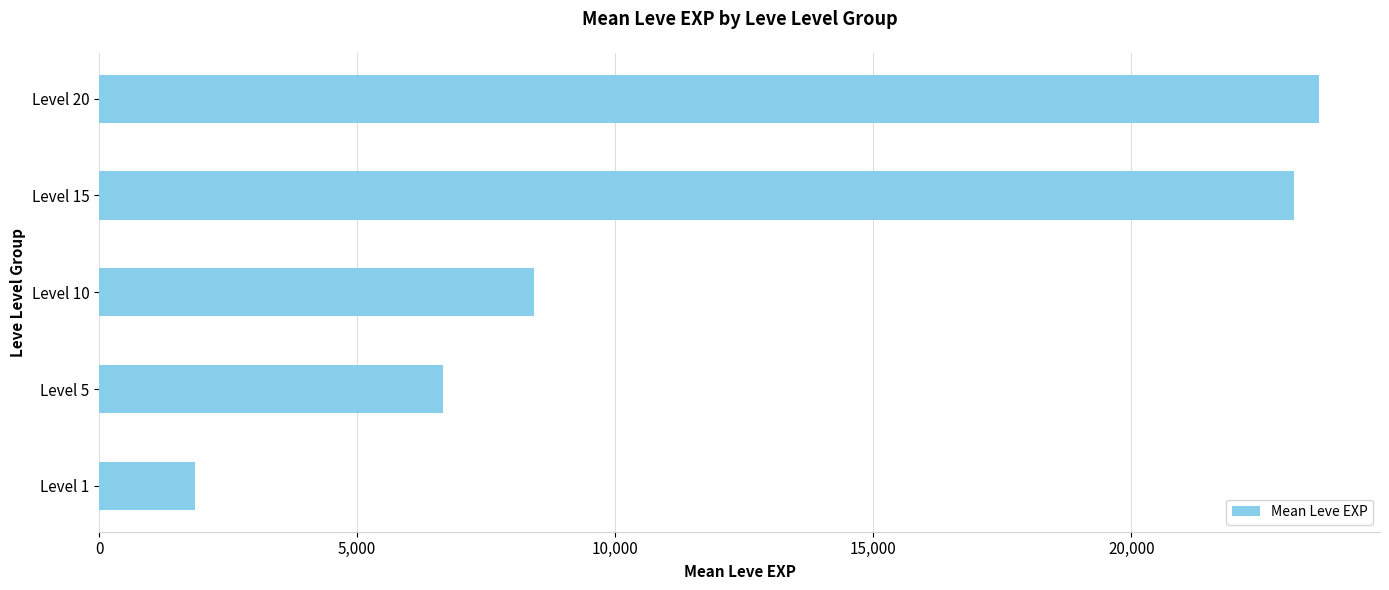

Is it true that the value at Level 1 is 2921.1?

False